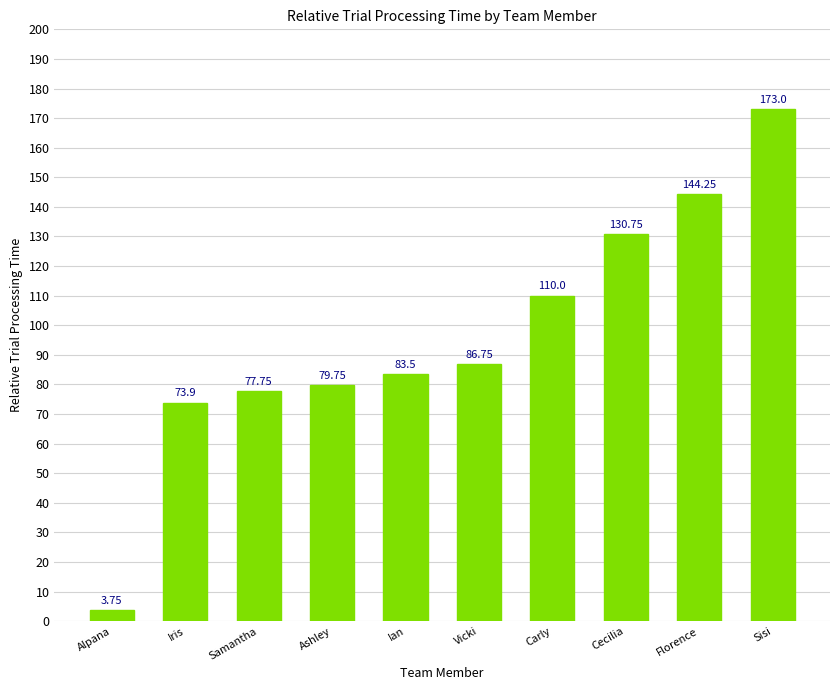

Which label corresponds to the largest value in the chart?

Sisi